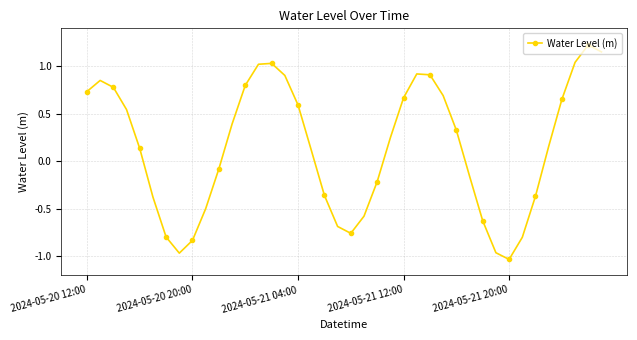

What is the difference between the maximum and minimum values?

2.3